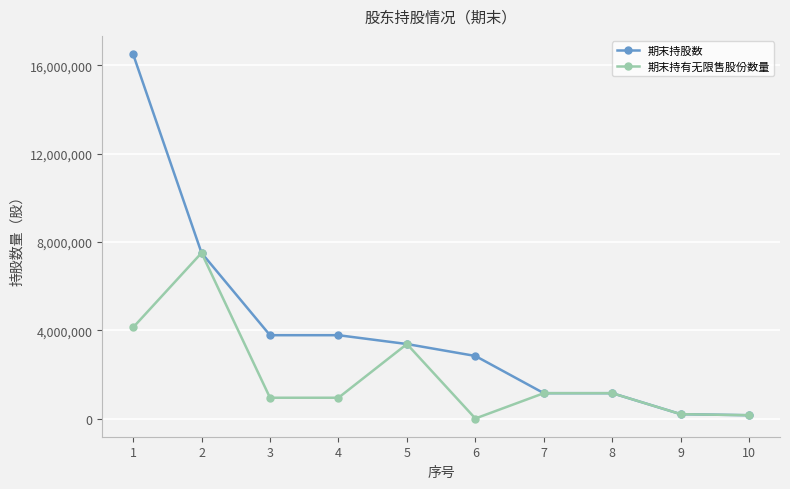

Where is the first local maximum for 期末持有无限售股份数量?

2